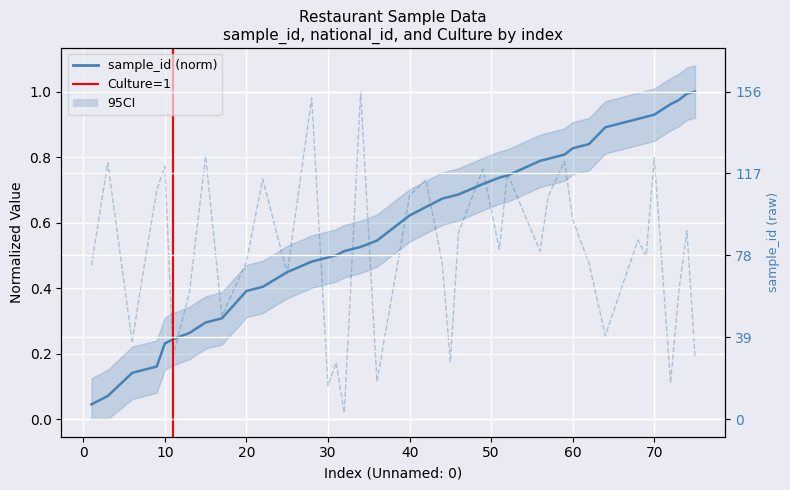

Reading left to right, list all the values displayed in this chart.

sample_id: 0.0	0.1	0.1	0.1	0.2	0.2	0.2	0.3	0.3	0.3	0.4	0.4	0.4	0.5	0.5	0.5	0.5	0.5	0.5	0.6	0.6	0.7	0.7	0.7	0.7	0.7	0.7	0.8	0.8	0.8	0.8	0.8	0.9	0.9	0.9	0.9	1.0	1.0	1.0	1.0
national_id: 0.5	0.8	0.2	0.4	0.7	0.8	0.2	0.4	0.8	0.3	0.5	0.7	0.4	1.0	0.1	0.2	0.0	1.0	0.1	0.7	0.7	0.5	0.2	0.6	0.8	0.5	0.7	0.5	0.7	0.8	0.6	0.5	0.3	0.5	0.5	0.8	0.1	0.4	0.6	0.2